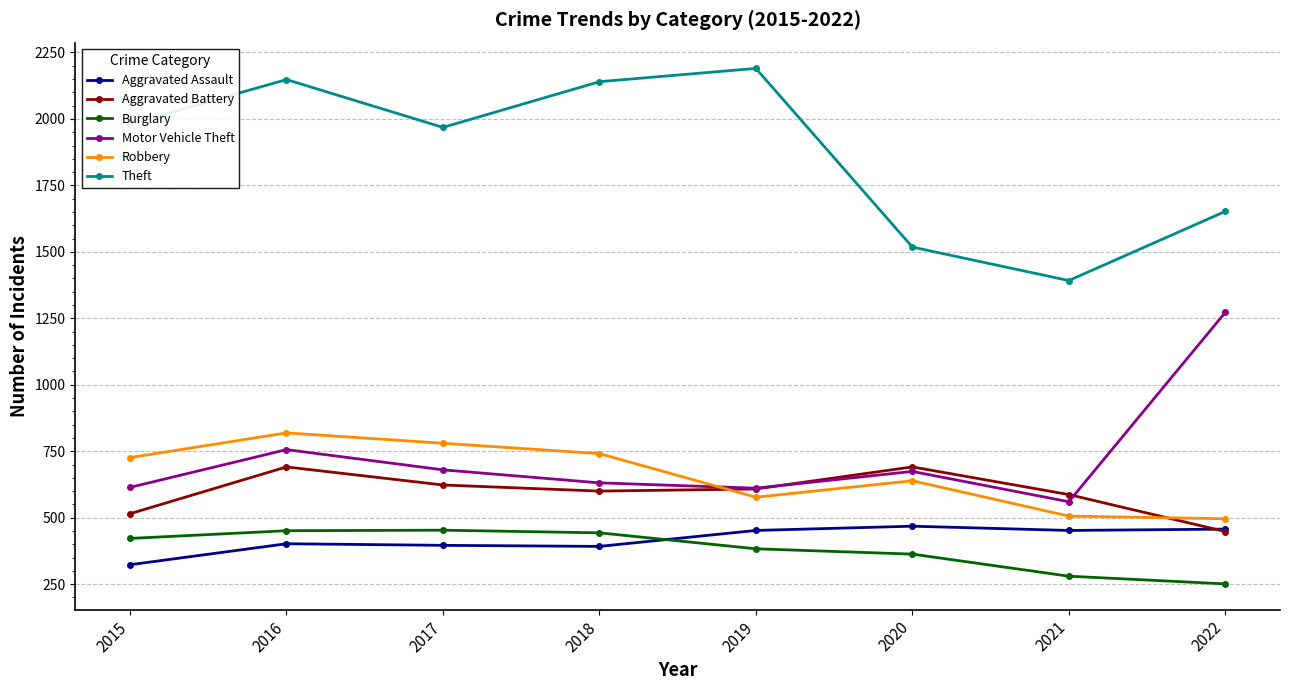

How many series are shown in this chart?

6